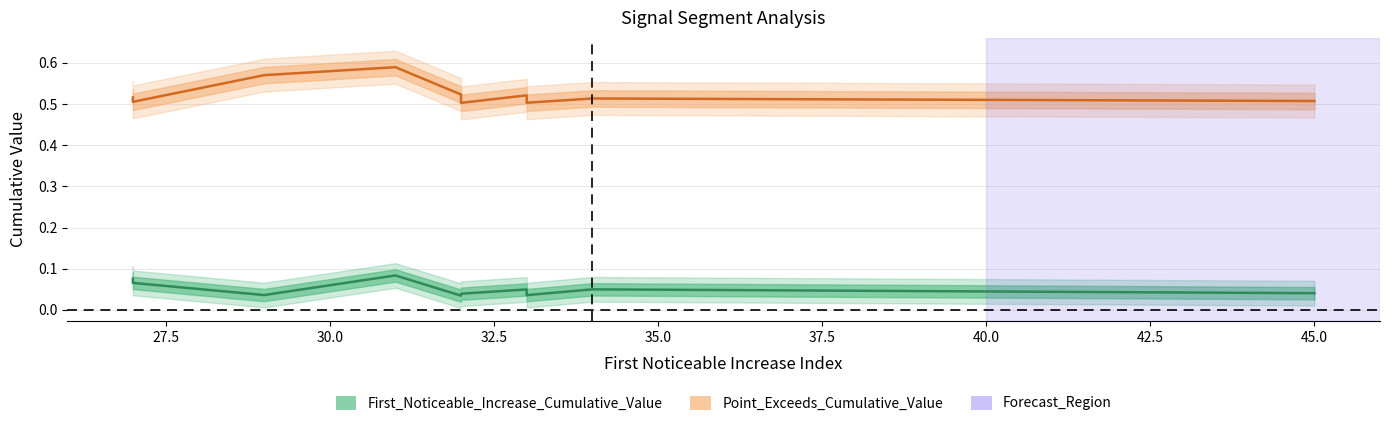

Where is First_Noticeable_Increase_Cumulative_Value nearest to the value 0?

32